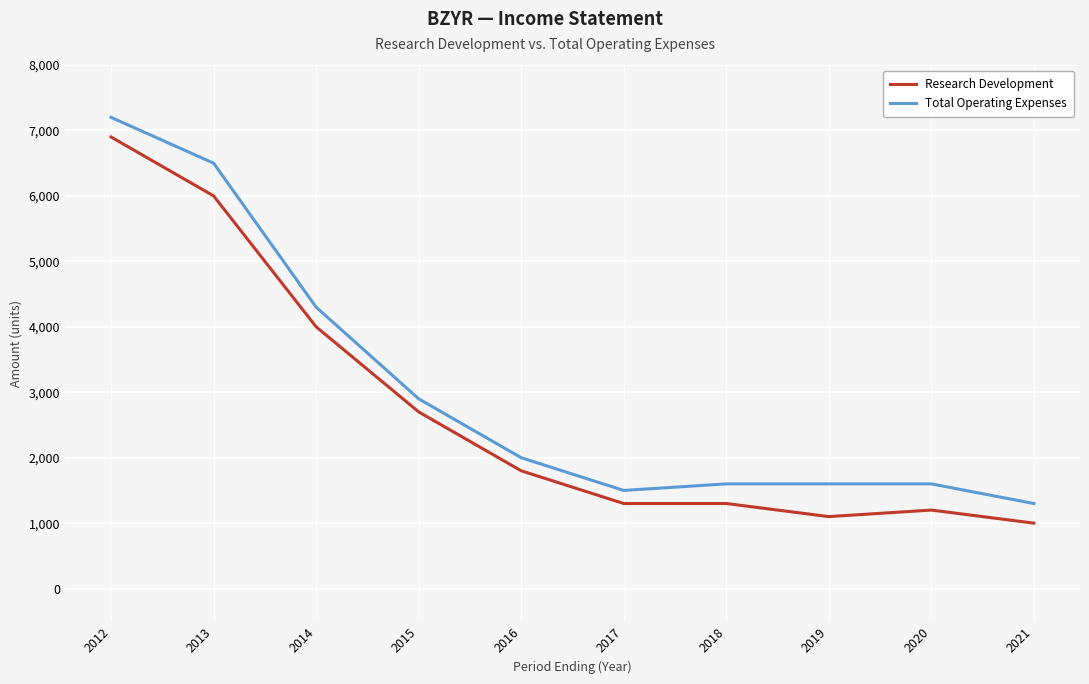

How many values in the Research Development series are below 1800?

5